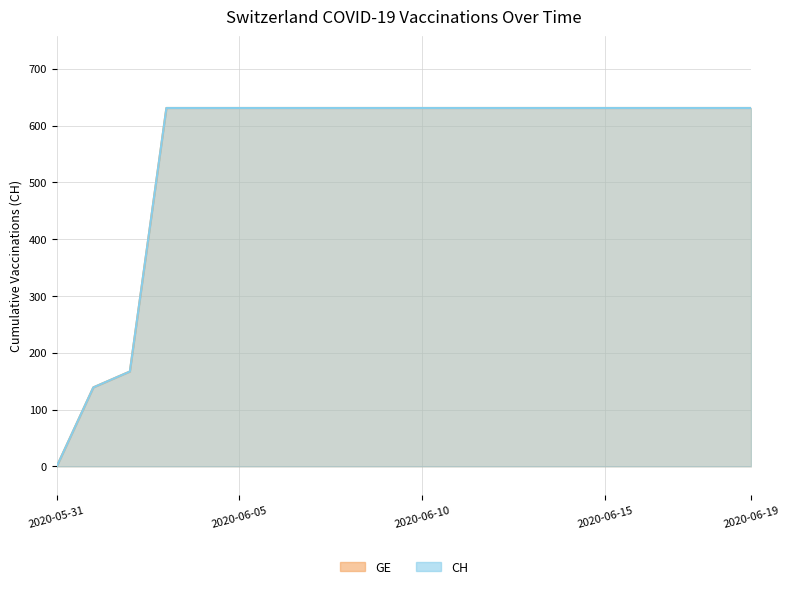

At which label is CH closest to 315?

2020-06-02